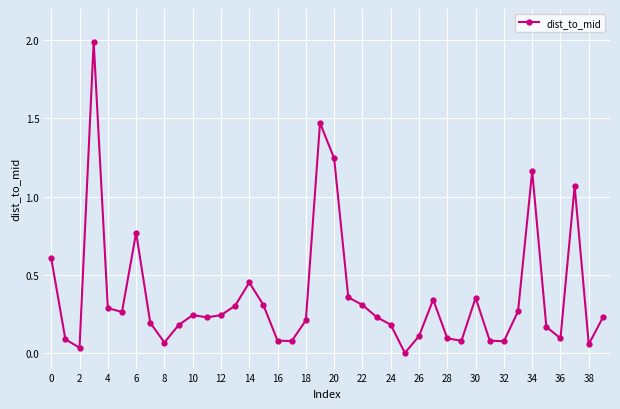

How many values are above zero?

39